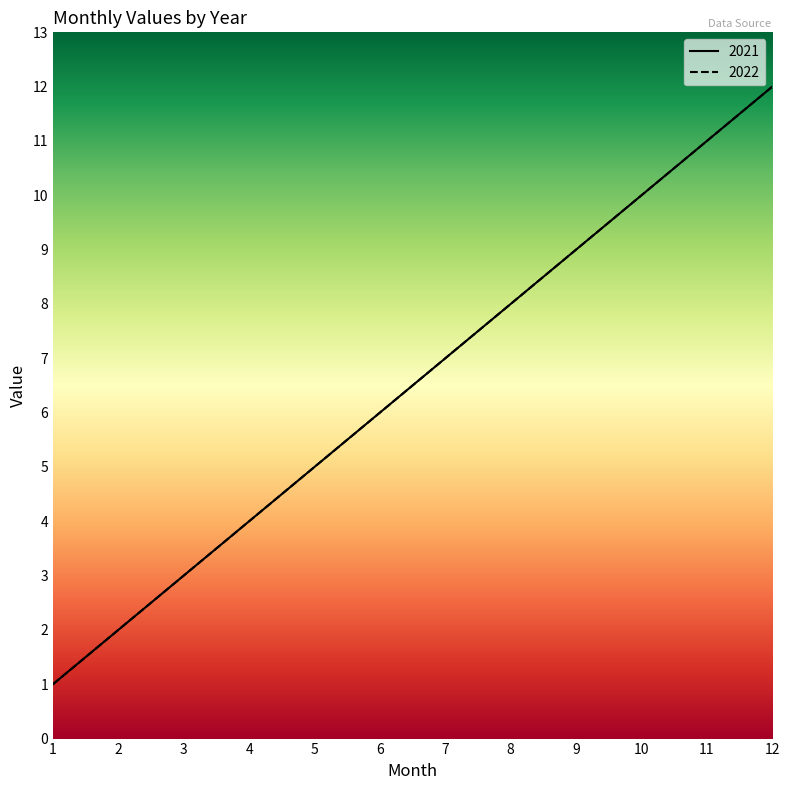

Which series has the largest total across all categories?

2021